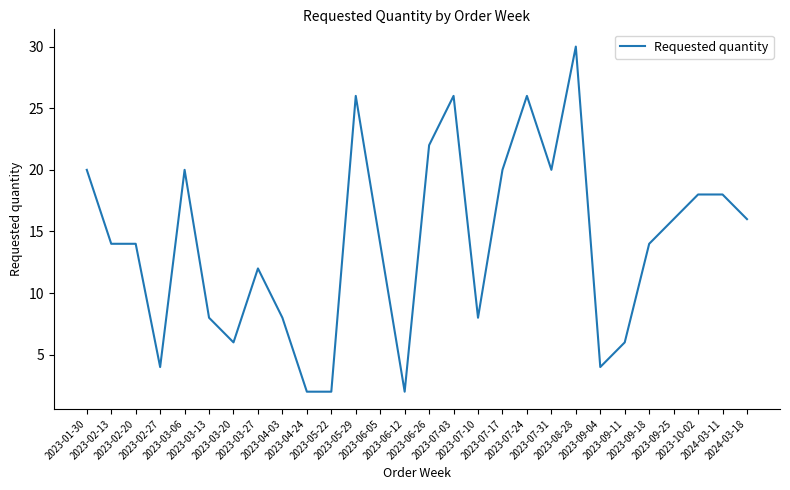

Reading left to right, extract all data points from this chart.

20	14	14	4	20	8	6	12	8	2	2	26	14	2	22	26	8	20	26	20	30	4	6	14	16	18	18	16